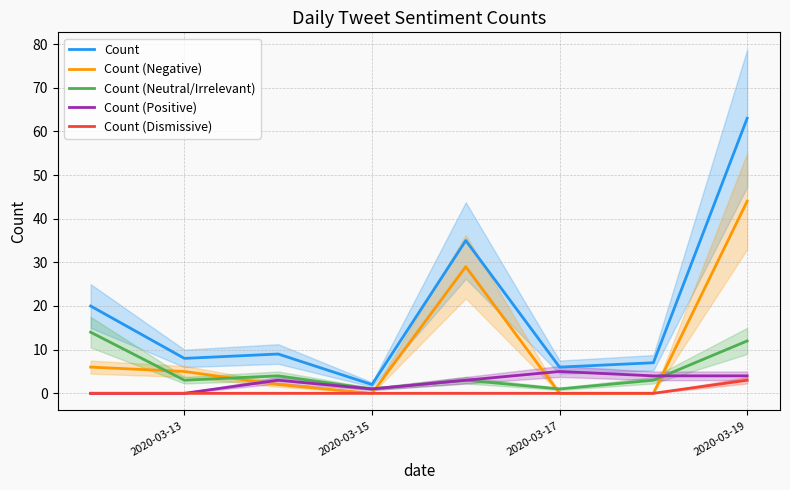

After their last crossing, which series has the higher values: Count (Negative) or Count (Neutral/Irrelevant)?

Count (Negative)